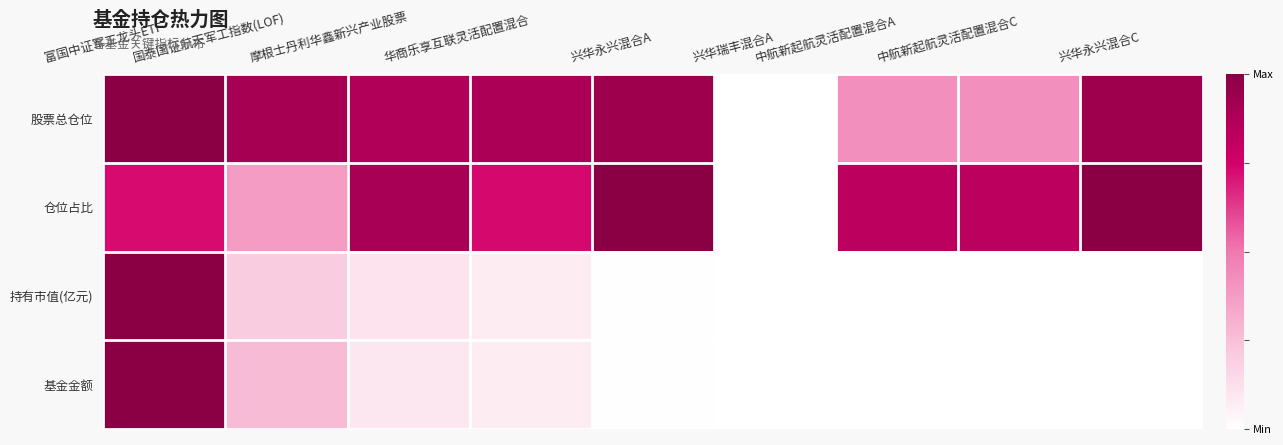

Between 摩根士丹利华鑫新兴产业股票 and 兴华永兴混合C, which is larger?

兴华永兴混合C